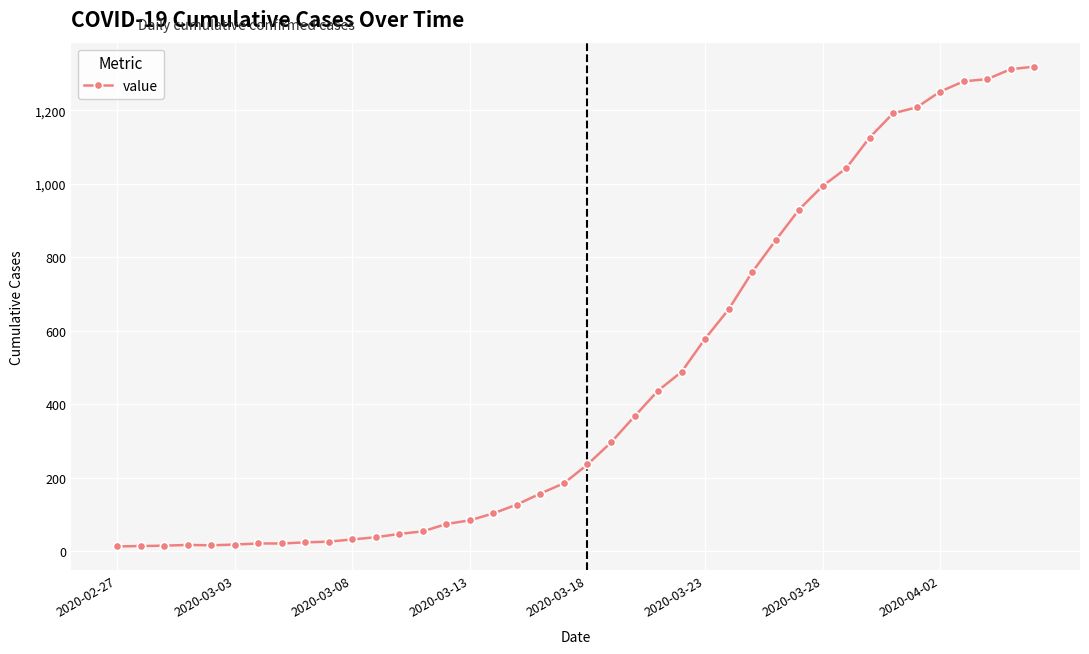

What is the greatest value displayed?

1319